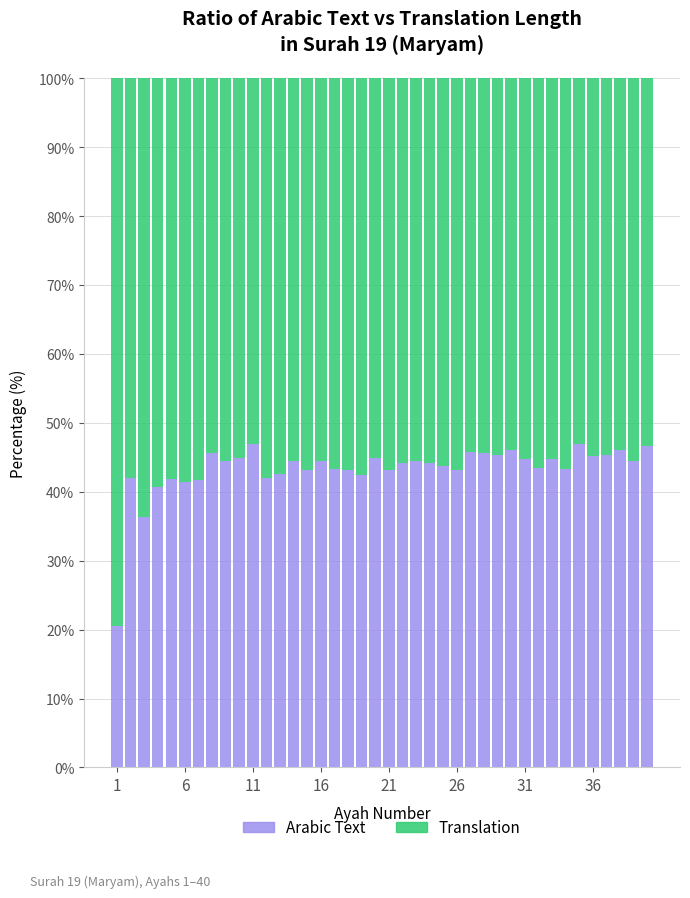

What is the average value of the Arabic Text series?

43.3